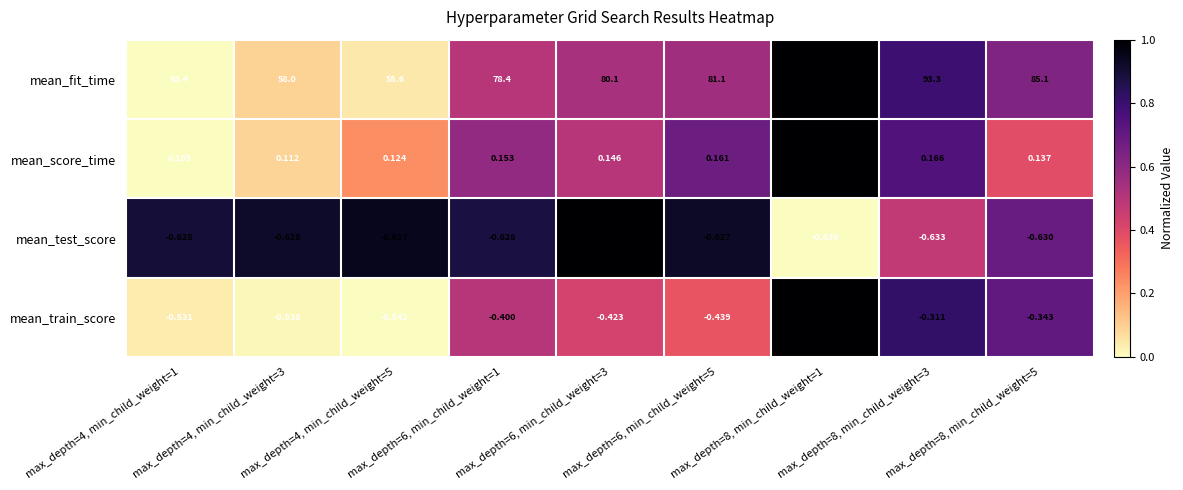

What is the maximum value shown in the chart?

103.7